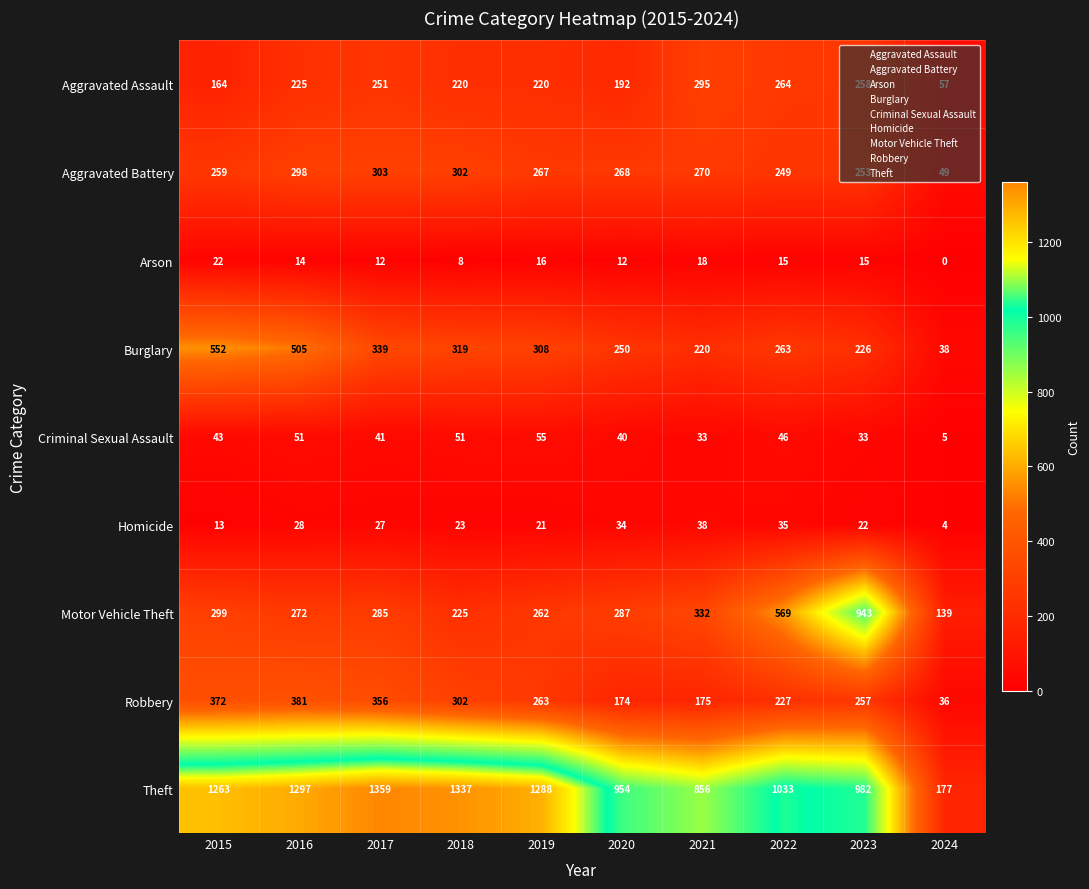

List the series in order of their peak value, highest first.

Theft, Motor Vehicle Theft, Burglary, Robbery, Aggravated Battery, Aggravated Assault, Criminal Sexual Assault, Homicide, Arson